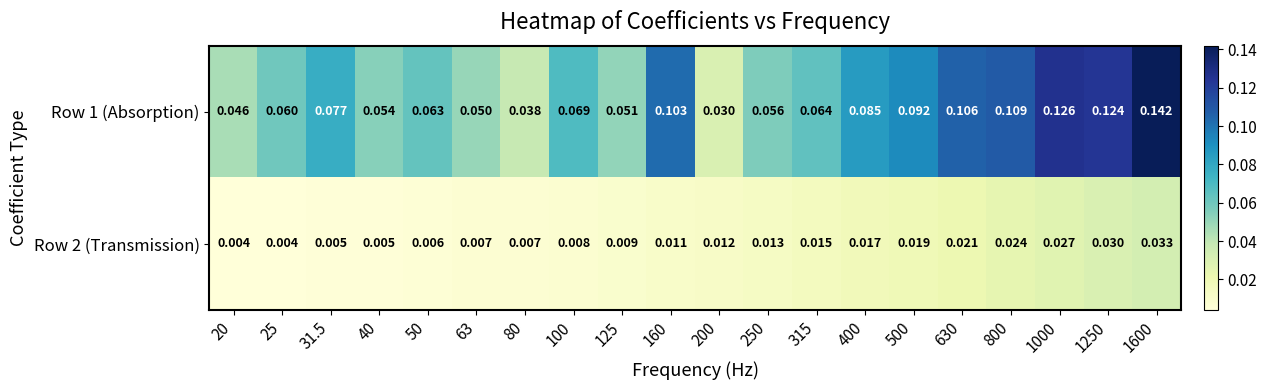

Which category has the highest value across all series?

1600